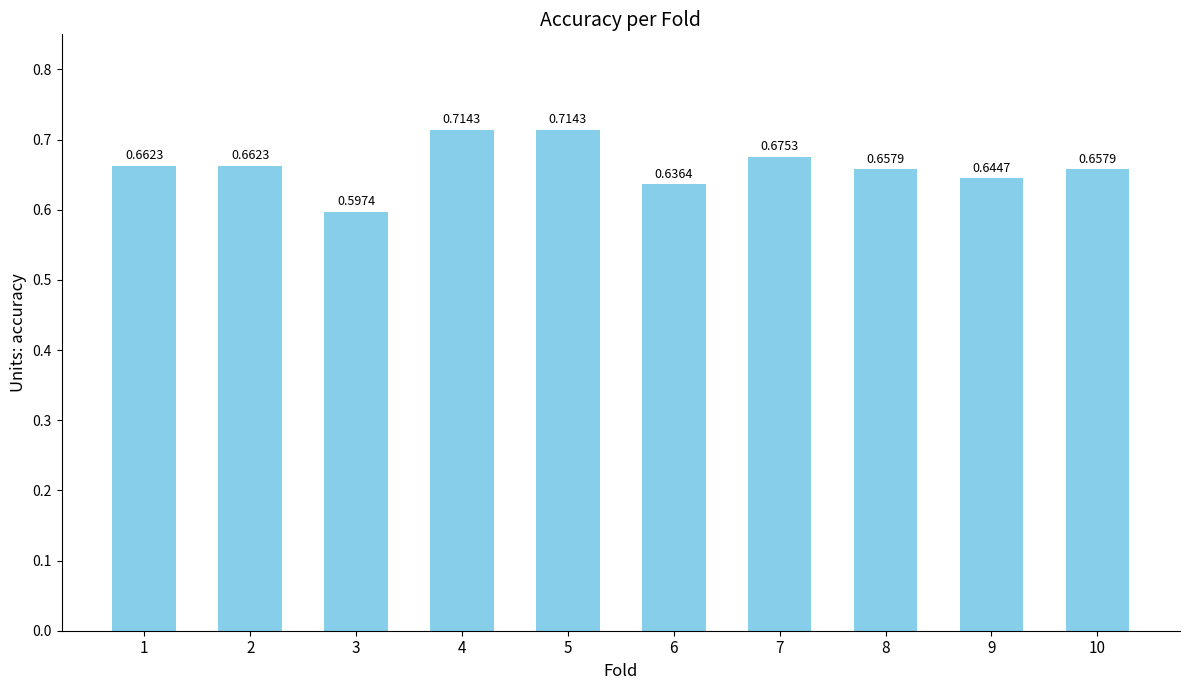

What is the sum of the values at 6 and 3?

1.2